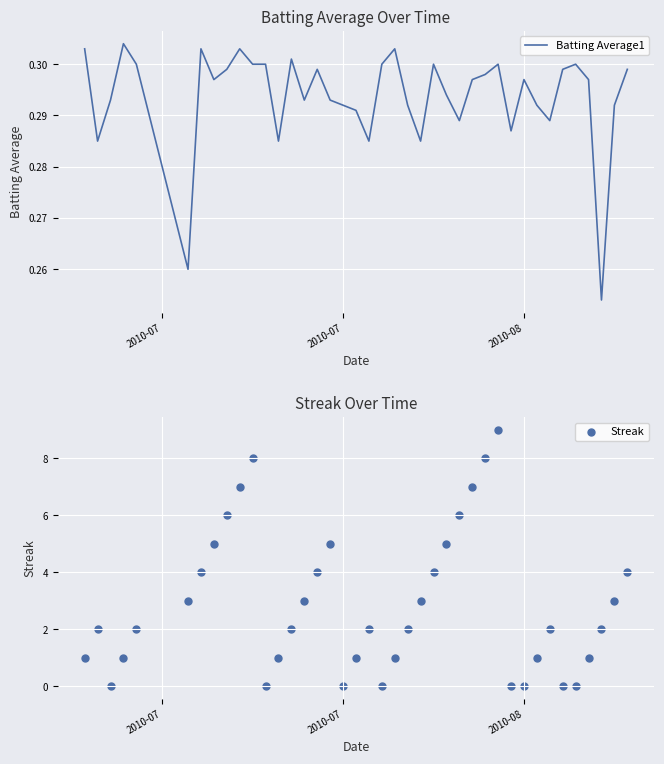

What are all the series names shown in the legend?

Batting Average1, Streak